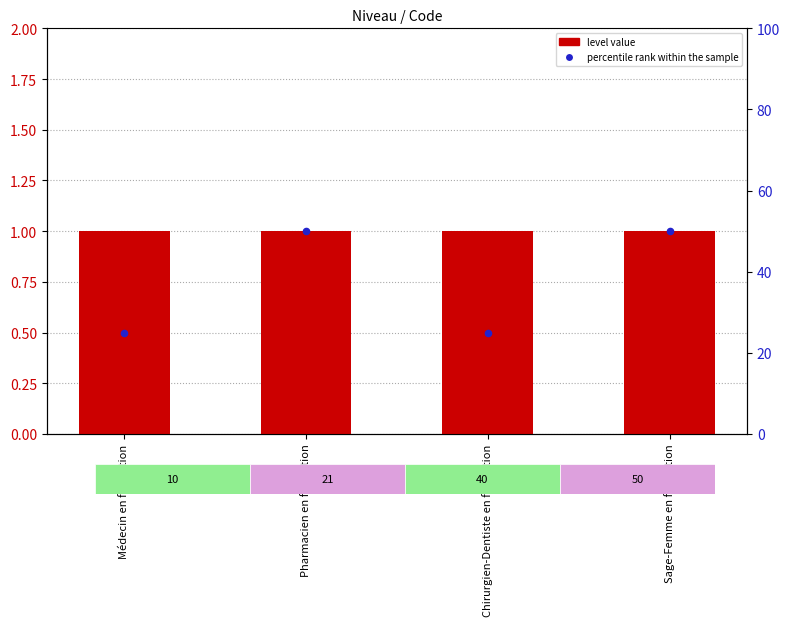

Is the value of percentile rank within the sample at Chirurgien-Dentiste en formation greater than the value of level value at Médecin en formation?

Yes